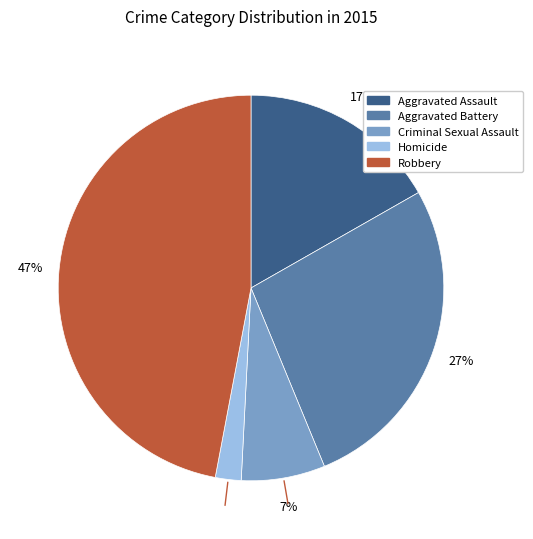

Between Aggravated Battery and Criminal Sexual Assault, which is larger?

Aggravated Battery